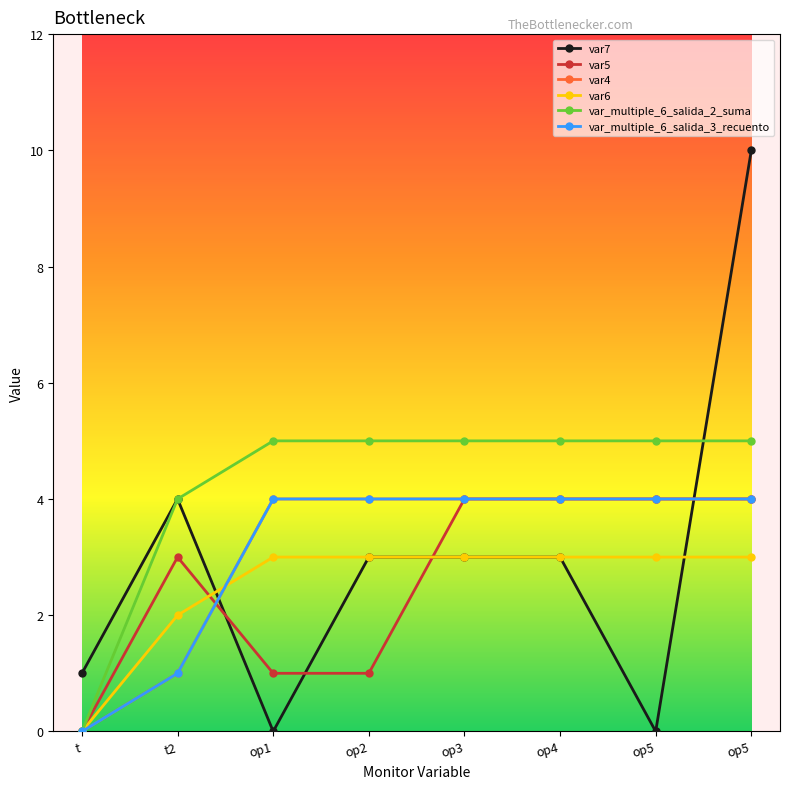

How many data points in var5 are less than 4?

4